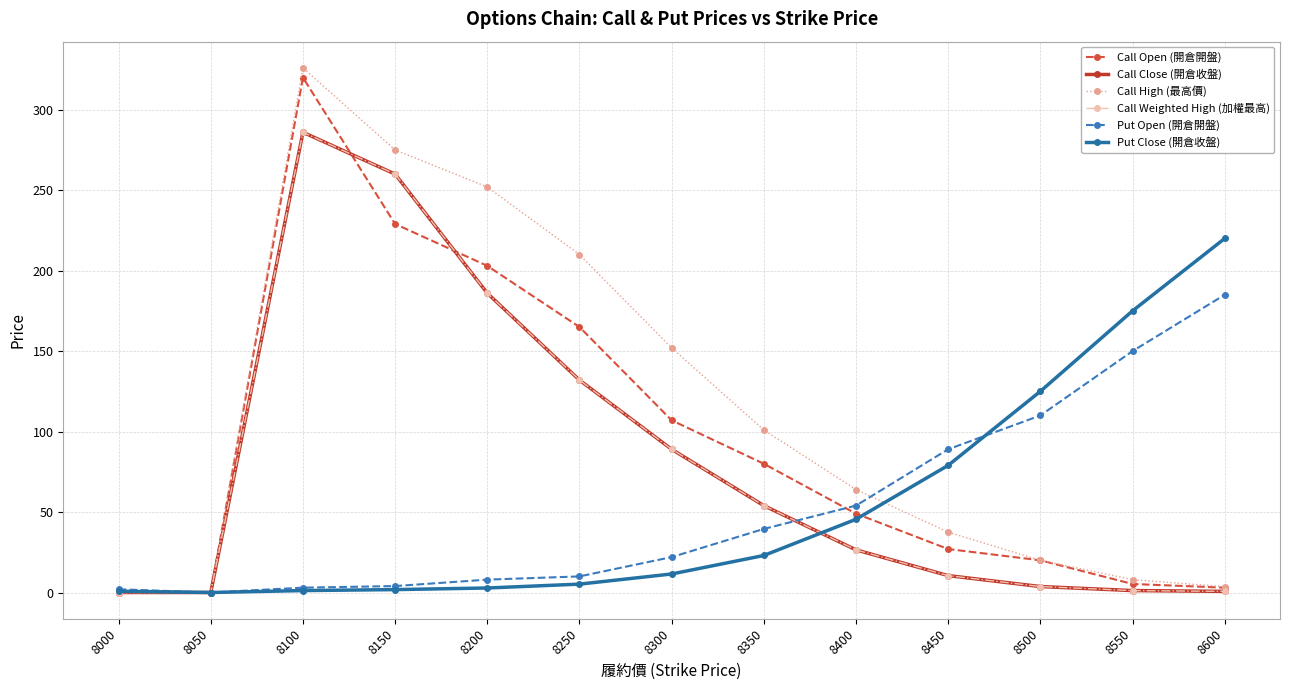

What is the total value across all series at 8350?

351.5